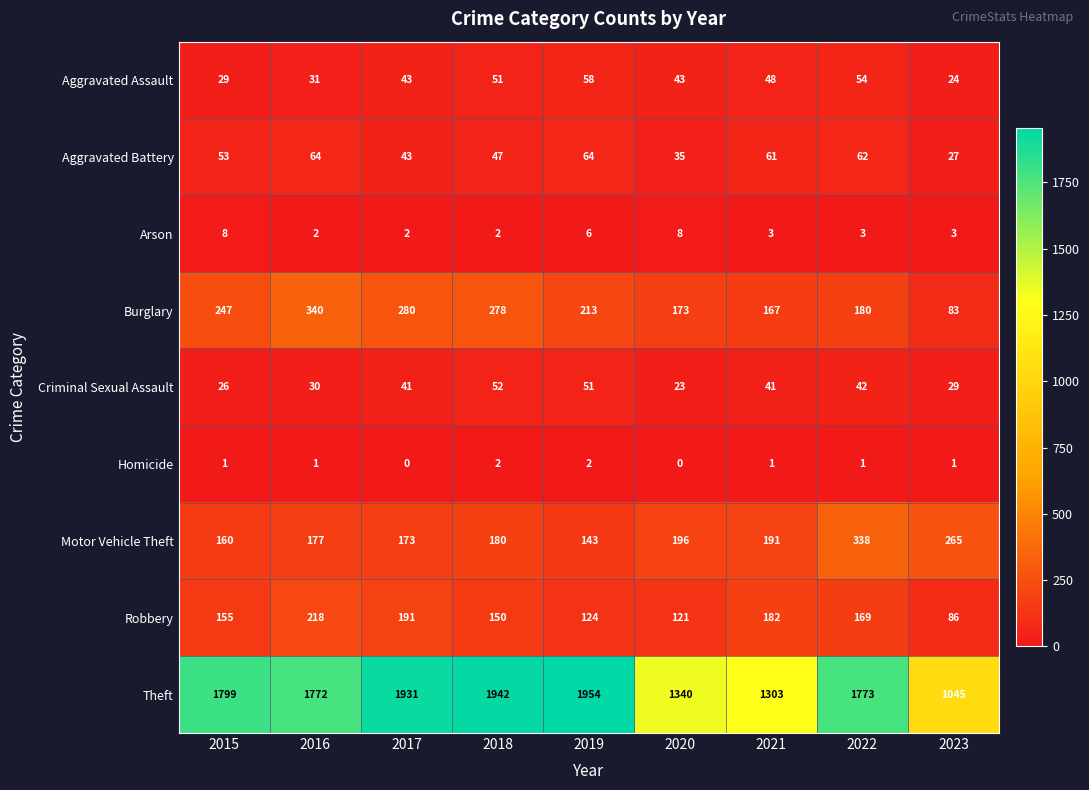

The Homicide series shows 1 at 2022. True or false?

True